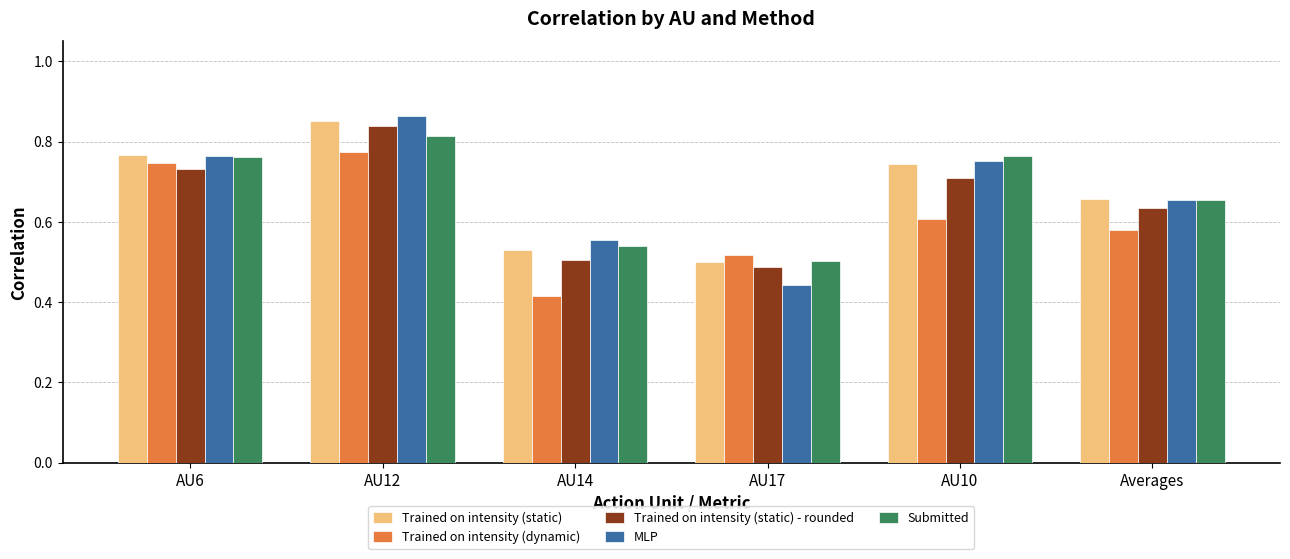

What is the sum of the MLP values at AU10 and AU12?

1.6